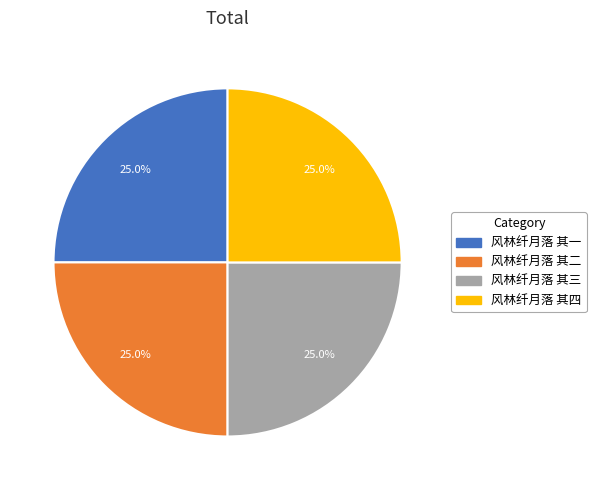

What percentage do 风林纤月落 其一 and 风林纤月落 其二 together represent?

50.0%